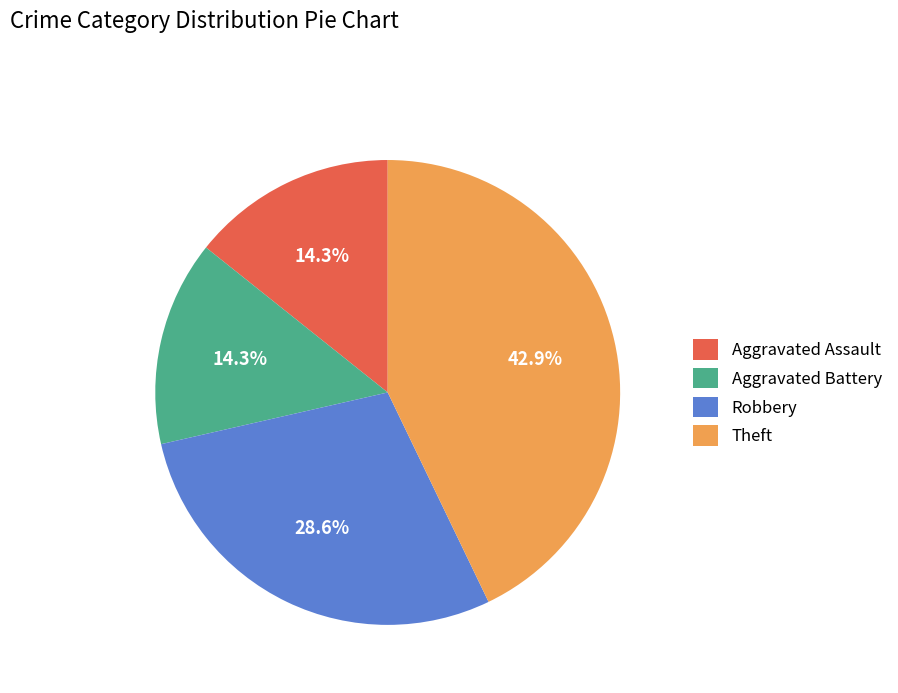

Is it true that Aggravated Assault is 14% of the pie?

True